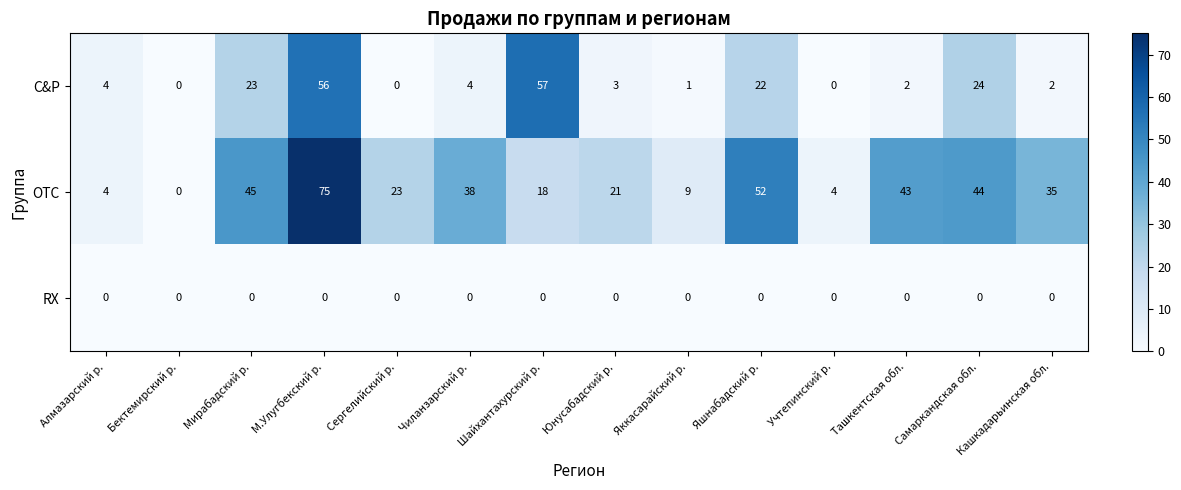

At how many categories does at least one series exceed 11?

10